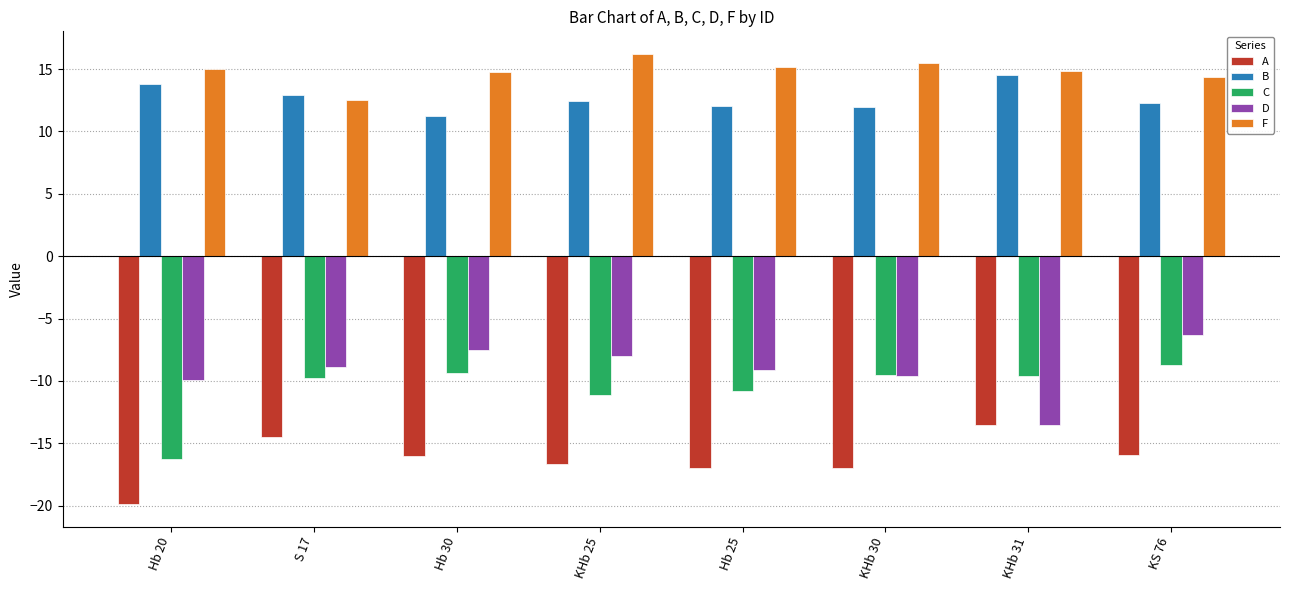

Rank the series by their maximum value, from lowest to highest.

A, C, D, B, F